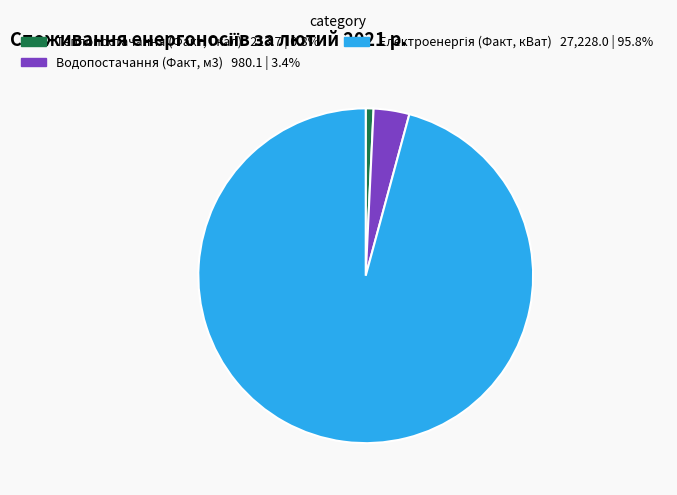

Which category has the smallest portion of the pie?

Теплопостачання (Факт, Гкал)